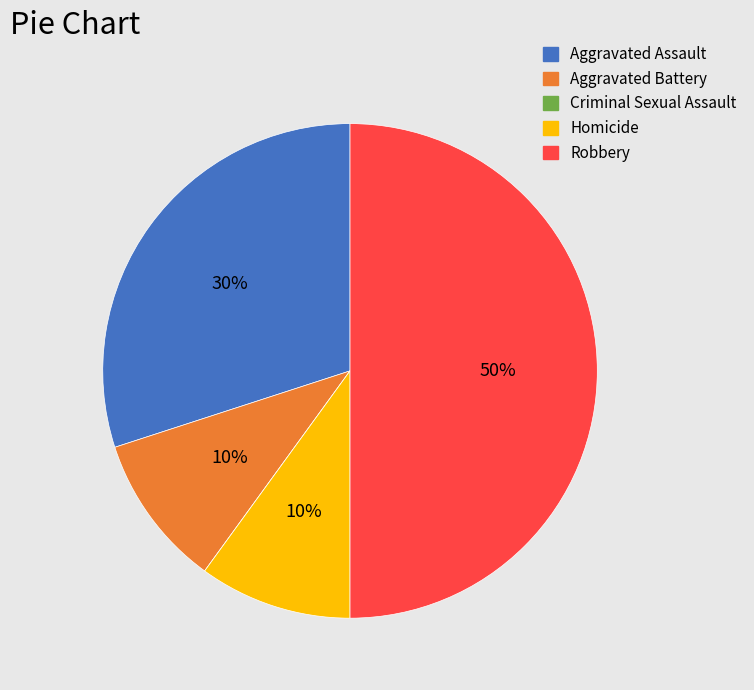

Is Aggravated Battery the majority of the pie?

No